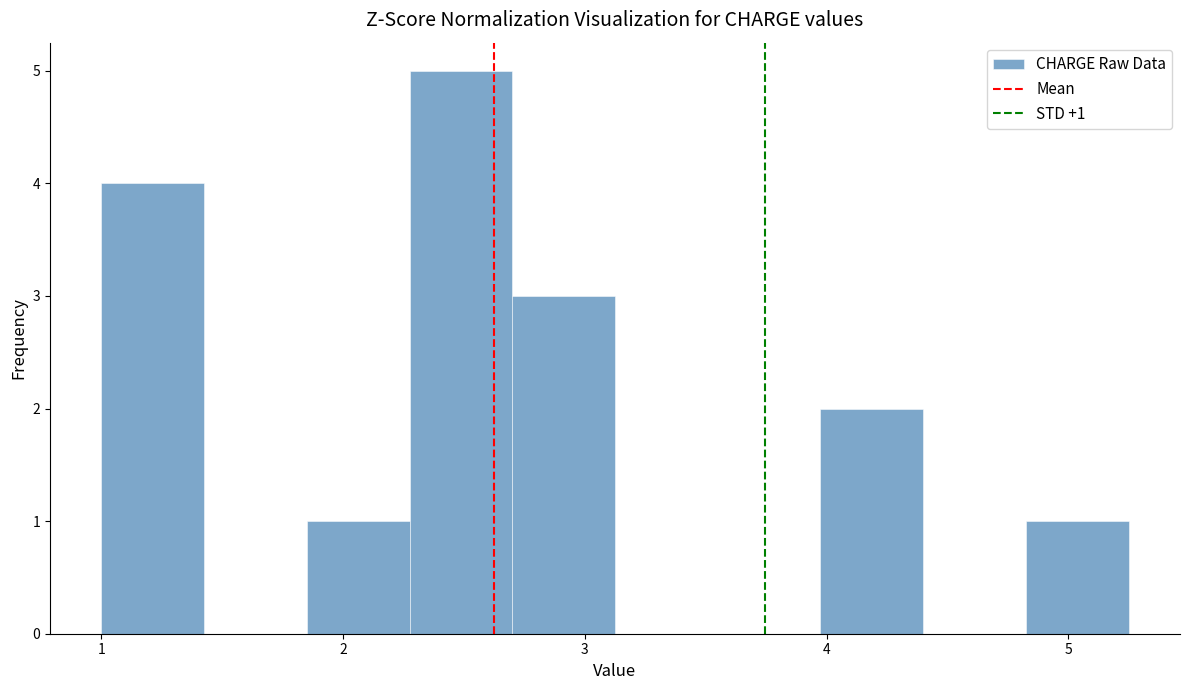

Over which range of the x-axis is the bar tallest?

2.3 to 2.7